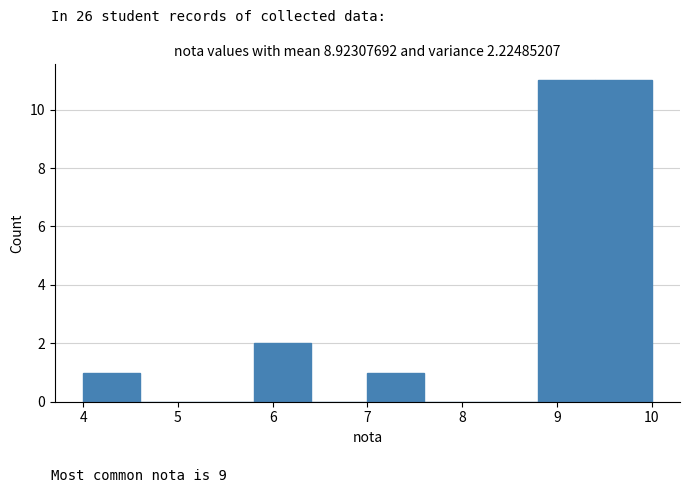

Reading left to right, transcribe this chart: for each bar, give the range it covers on the x-axis and its height. The values are not printed on the chart, so give them approximately, as read against the axis.

4.0 to 4.6: 1
4.6 to 5.2: 0
5.2 to 5.8: 0
5.8 to 6.4: 2
6.4 to 7.0: 0
7.0 to 7.6: 1
7.6 to 8.2: 0
8.2 to 8.8: 0
8.8 to 9.4: 11
9.4 to 10.0: 11